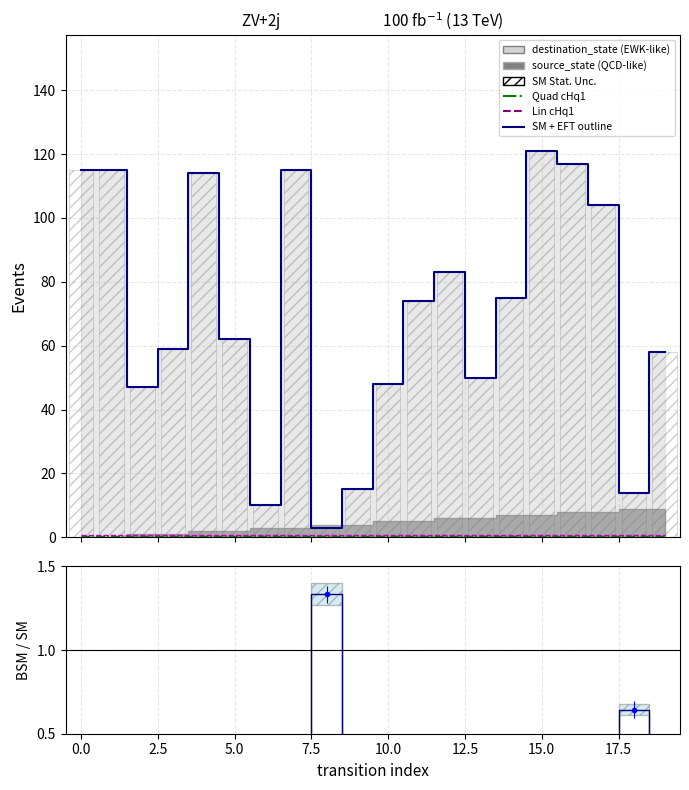

Count the number of categories in the chart.

20